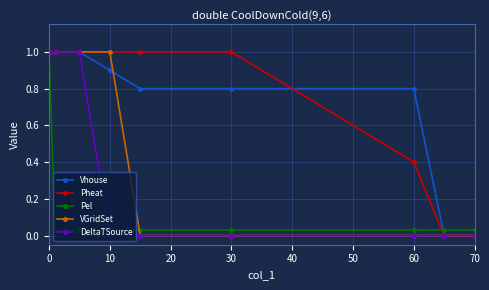

What is the highest value of the Vhouse series?

1.0